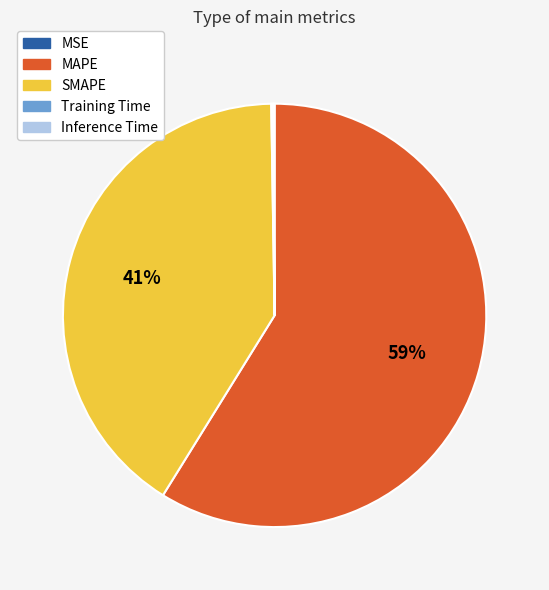

To the nearest percent, what is the average slice percentage?

20%